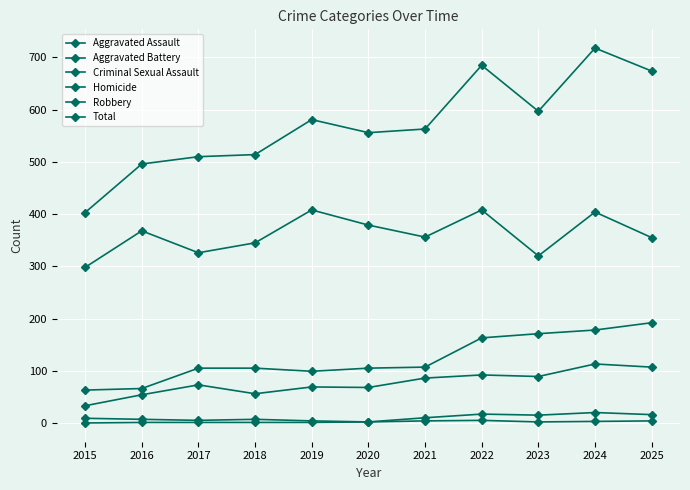

What is the highest value of the Aggravated Assault series?

113